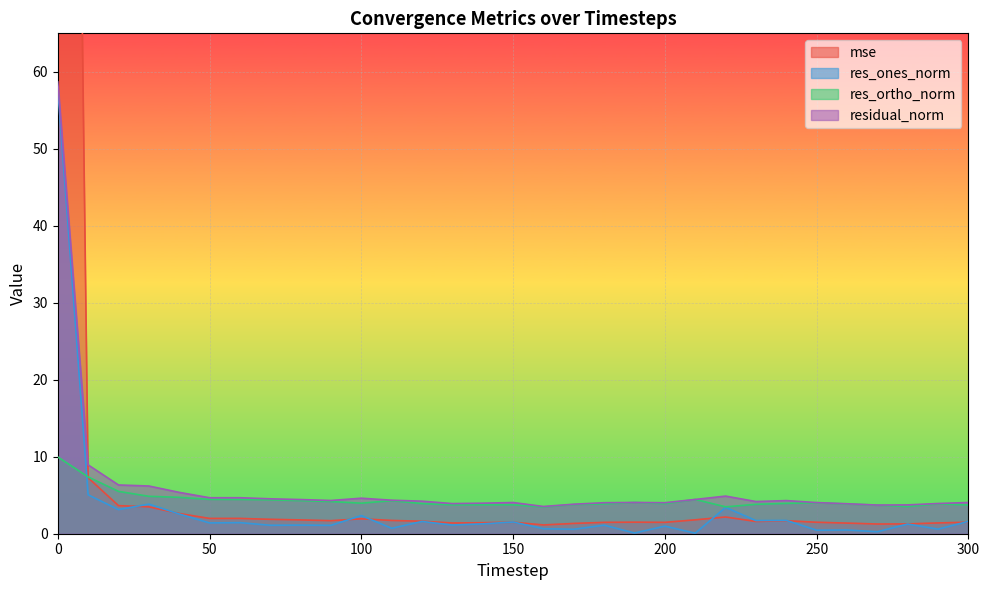

True or false: res_ones_norm and mse cross at least once.

True